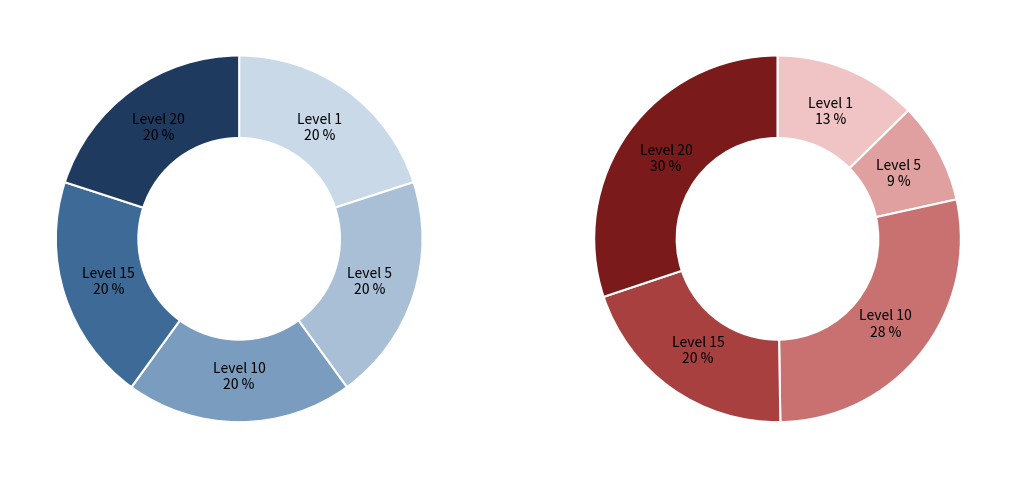

Which has a higher value, 26 or 10?

26